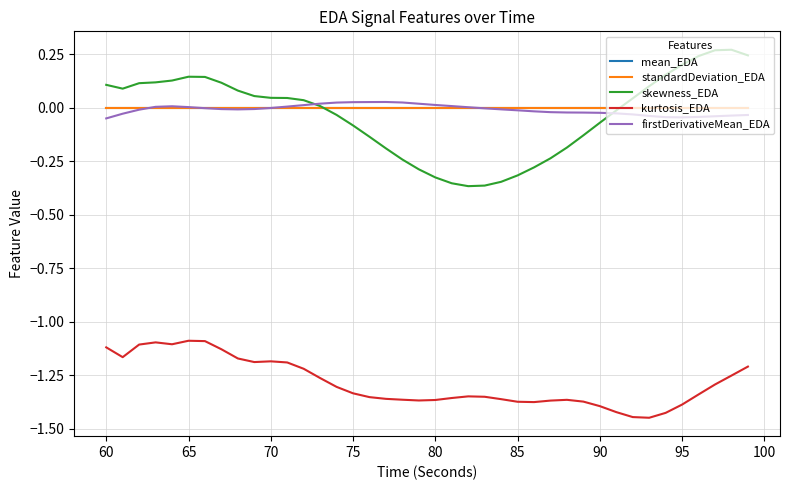

Which series has the widest spread of values?

skewness_EDA